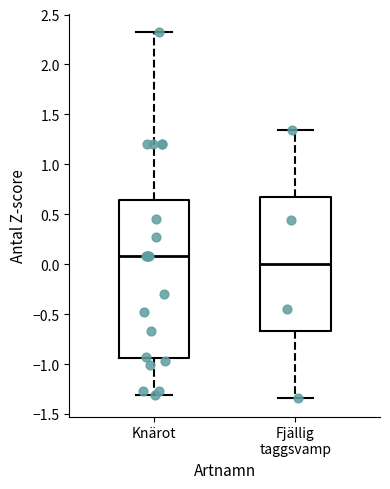

Comparing the boxes themselves (not the whiskers), which one is the tallest?

Knärot